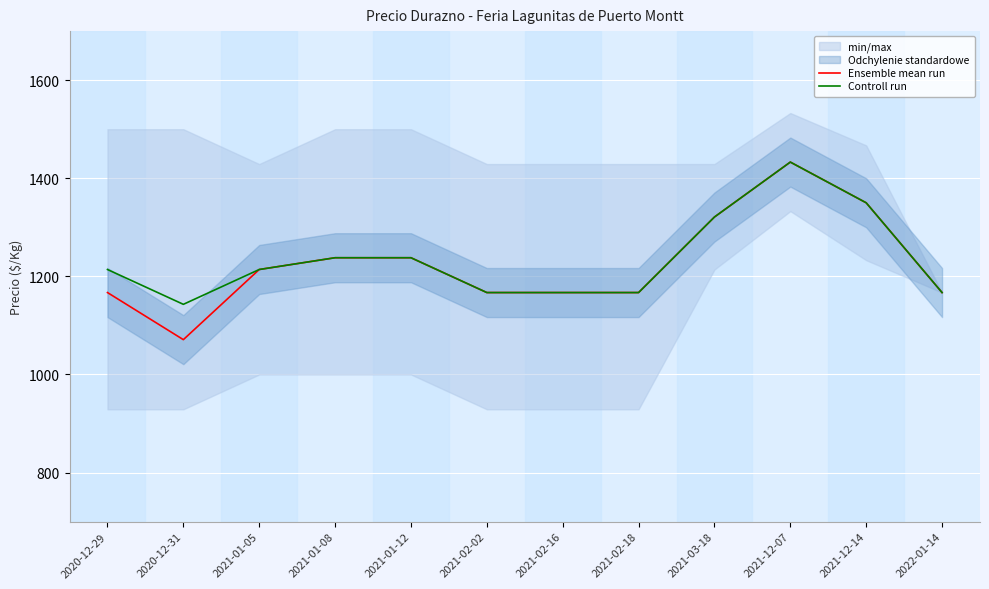

True or false: Ensemble mean run and Controll run intersect in this chart.

False